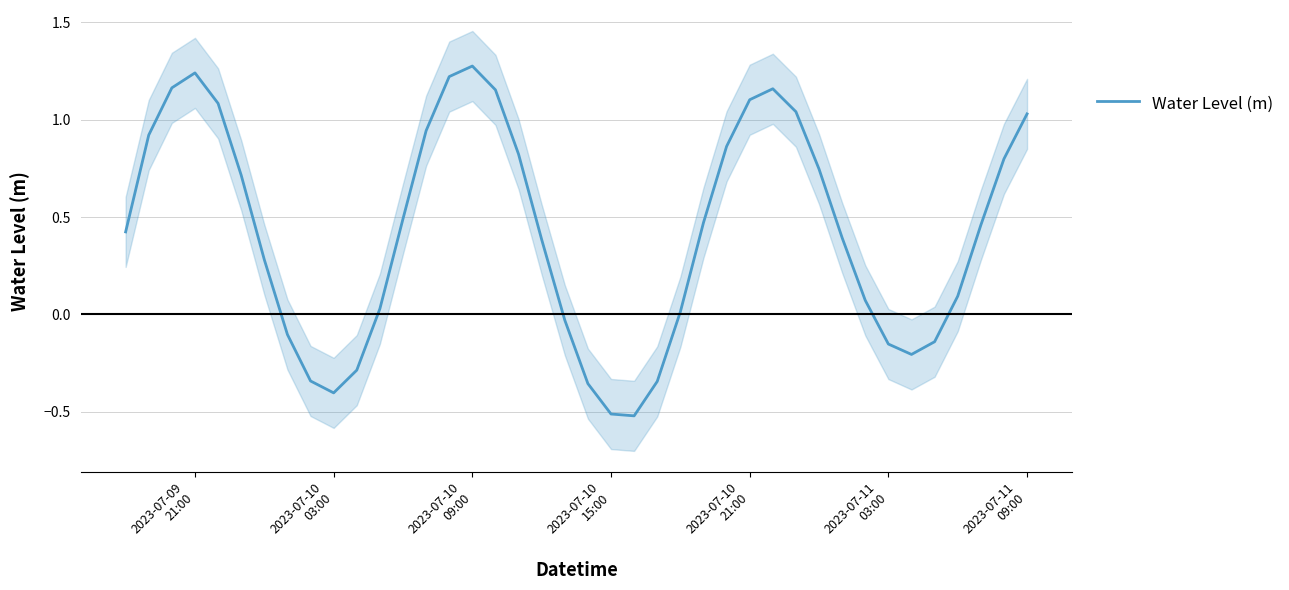

What is the minimum value for Water Level (m)?

-0.5